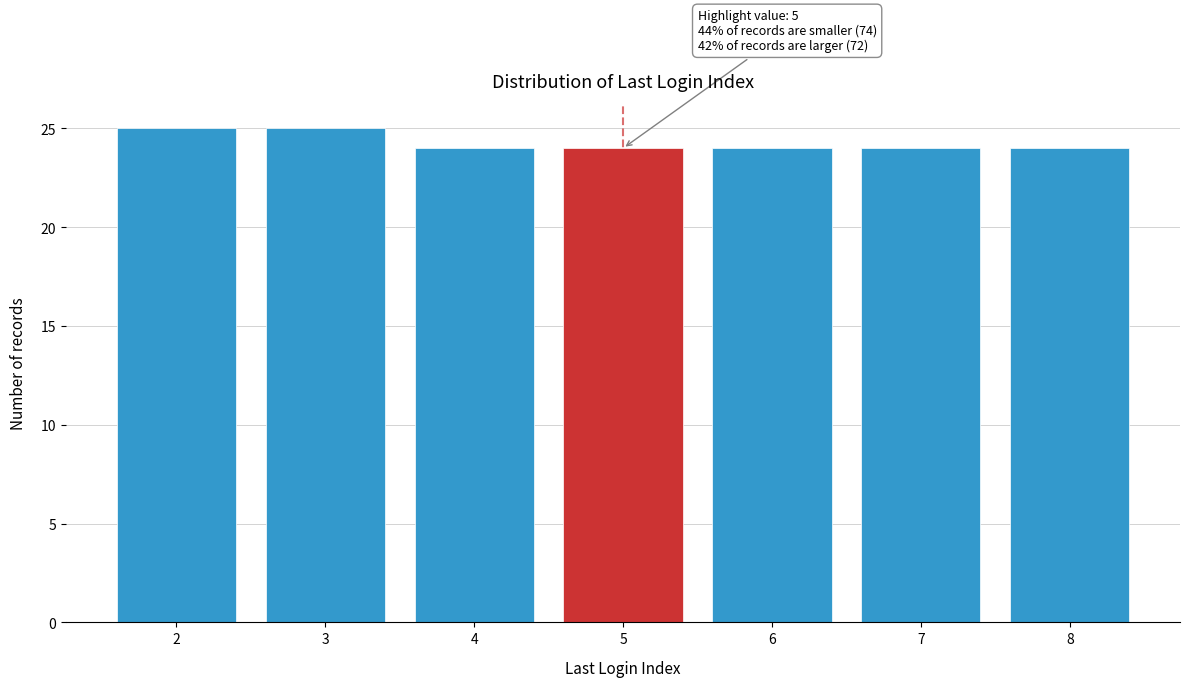

Reading right to left, what are all the values shown in this chart?

8=24	7=24	6=24	5=24	4=24	3=25	2=25